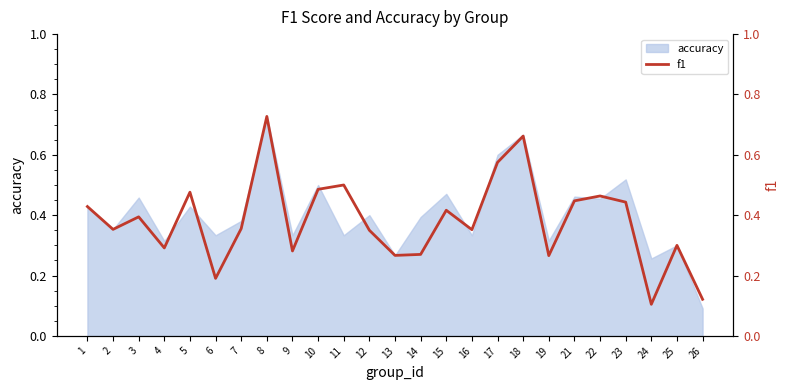

What is the average value?

0.4